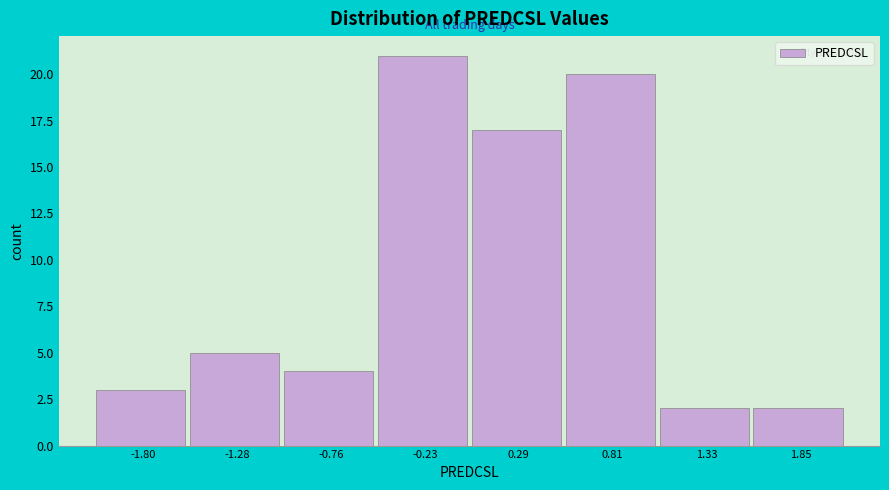

Reading left to right, transcribe this chart: for each bar, give the range it covers on the x-axis and its height. Neither the bar edges nor the heights are printed on the chart, so give them approximately, as read against the axes.

-2.1 to -1.5: 3
-1.5 to -1.0: 5
-1.0 to -0.5: 4
-0.5 to 0.0: 21
0.0 to 0.5: 17
0.5 to 1.1: 20
1.1 to 1.6: 2
1.6 to 2.1: 2